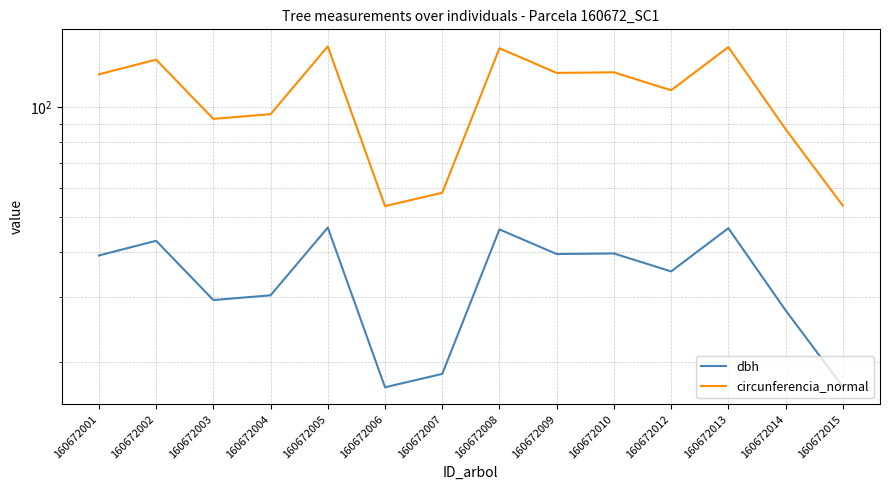

What is the total value across all series at 160672010?

164.0